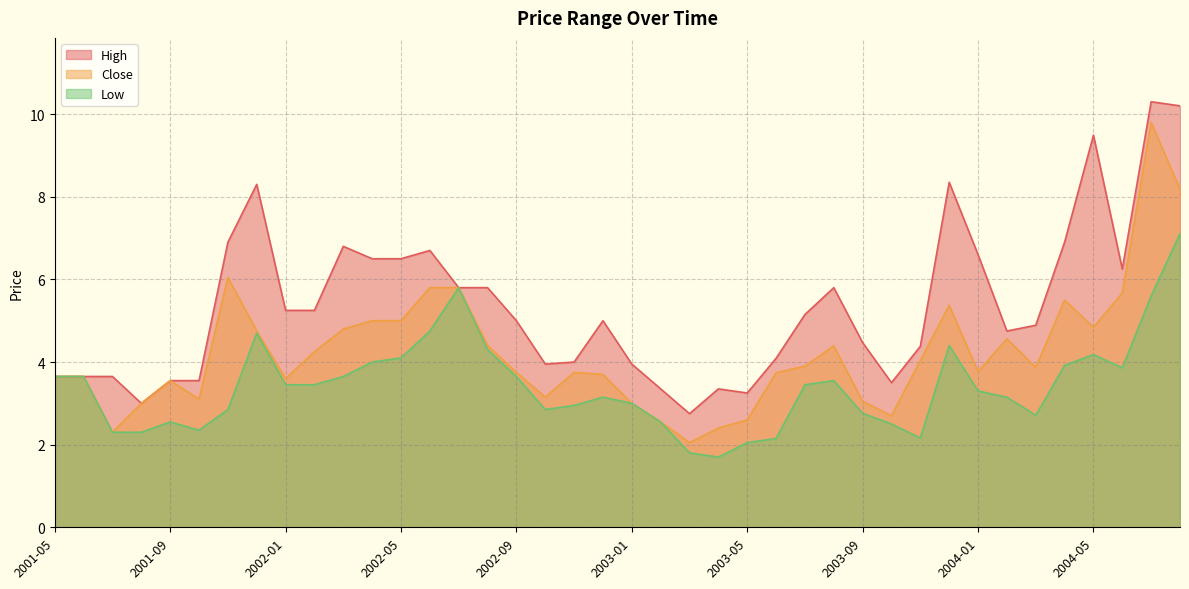

What position from the left is 2001-10?

6